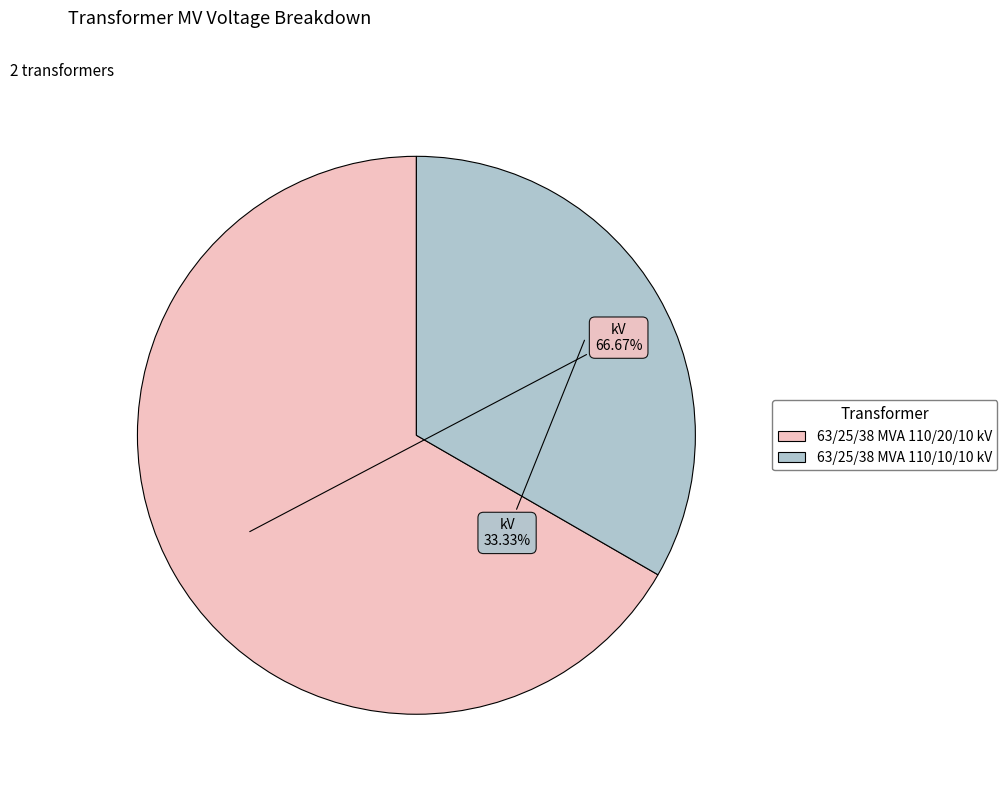

The 63/25/38 MVA 110/10/10 kV slice represents 33% of the pie. True or false?

True